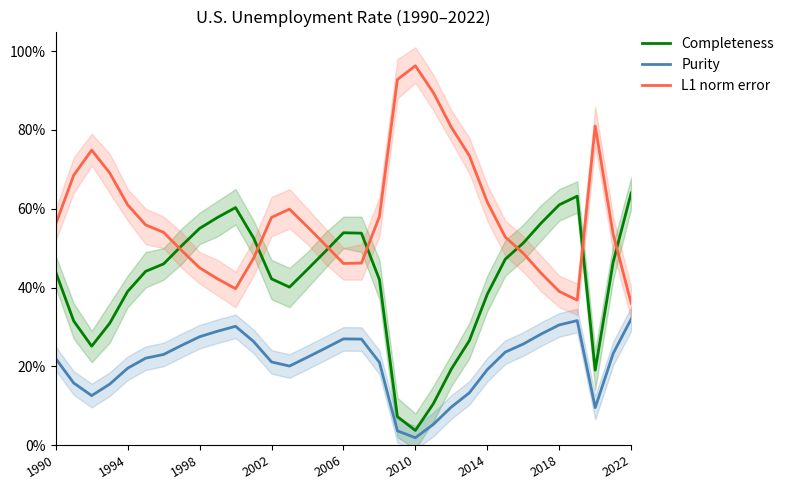

True or false: Completeness and Purity intersect in this chart.

False